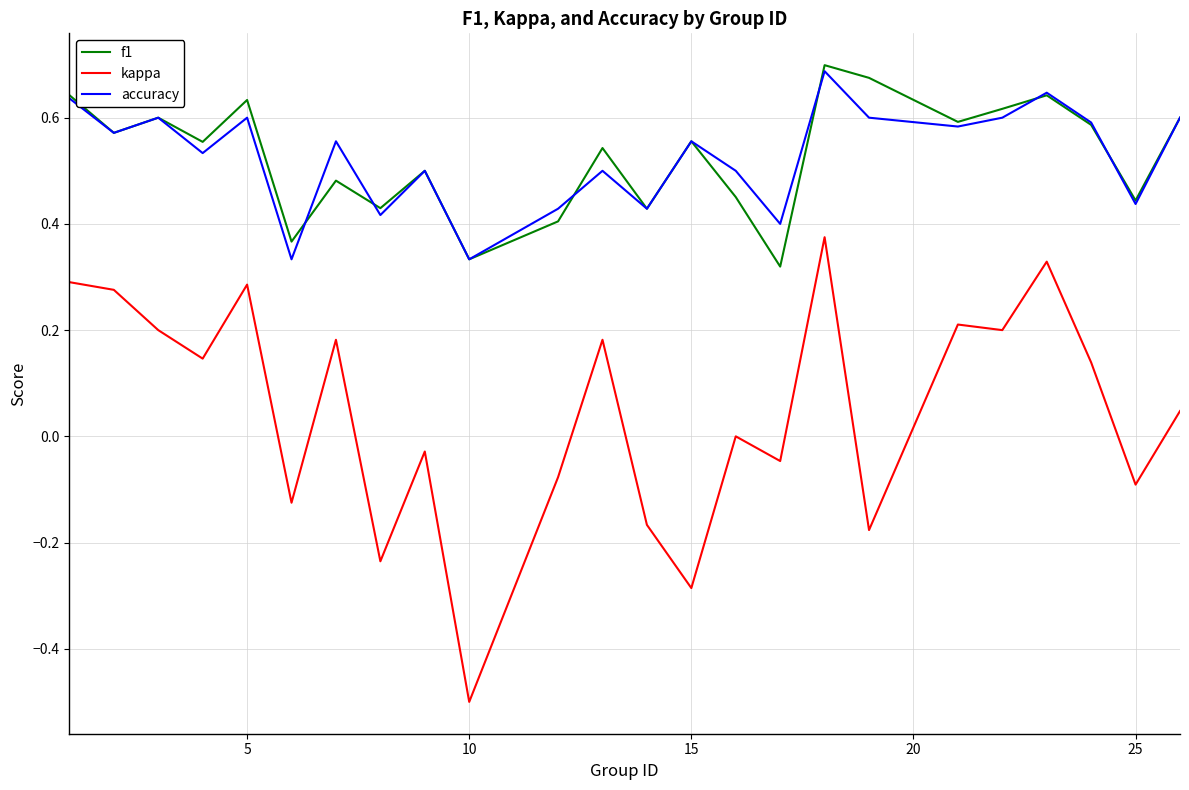

Which series has the largest range (max minus min)?

kappa